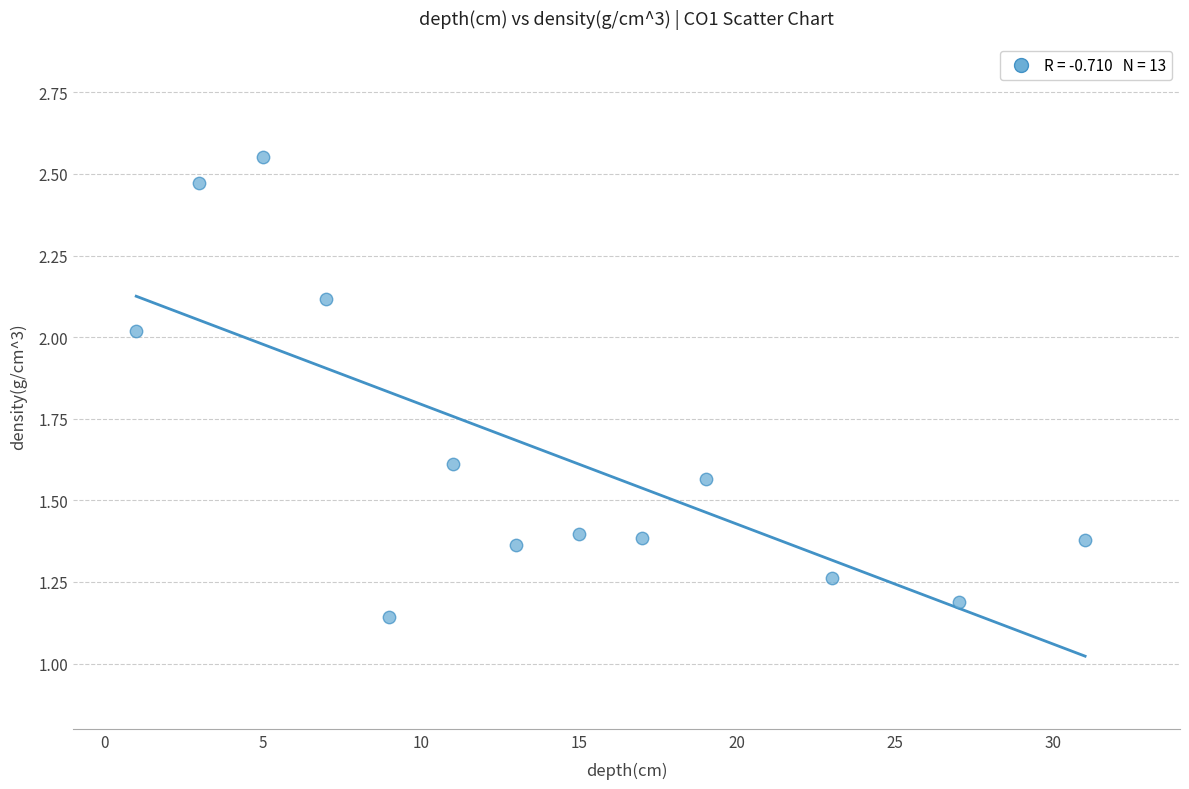

What is the range of X values (max minus min)?

30.0